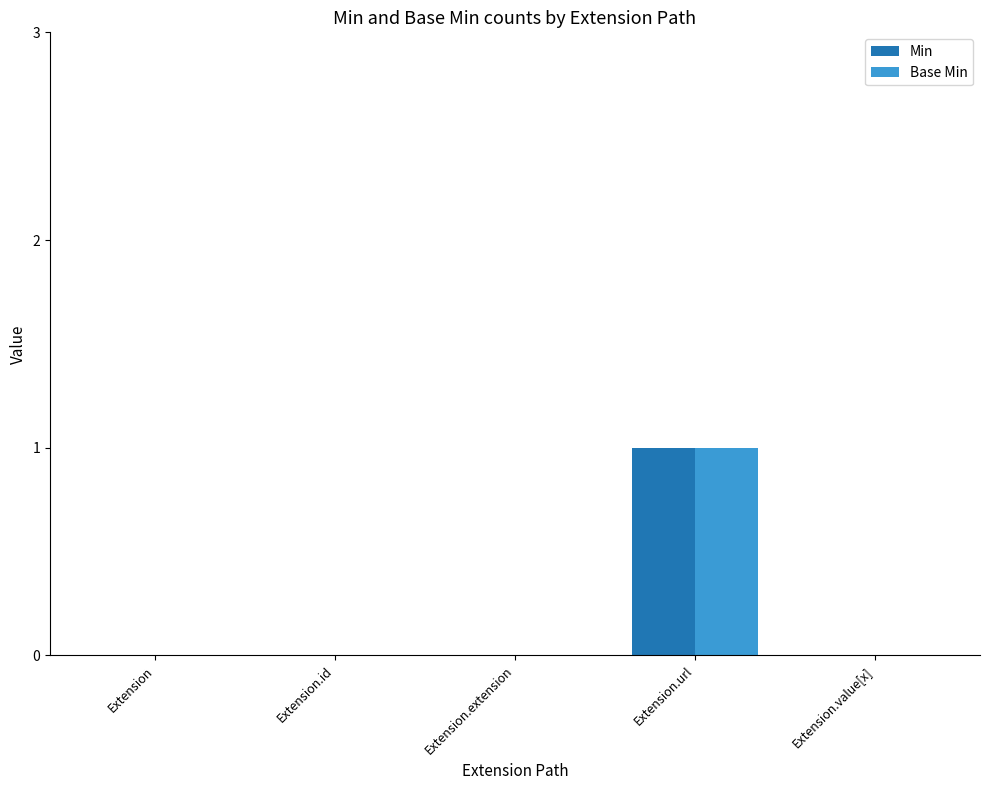

Reading right to left, what are all the values shown in this chart?

Min: Extension.value[x]=0	Extension.url=1	Extension.extension=0	Extension.id=0	Extension=0
Base Min: Extension.value[x]=0	Extension.url=1	Extension.extension=0	Extension.id=0	Extension=0